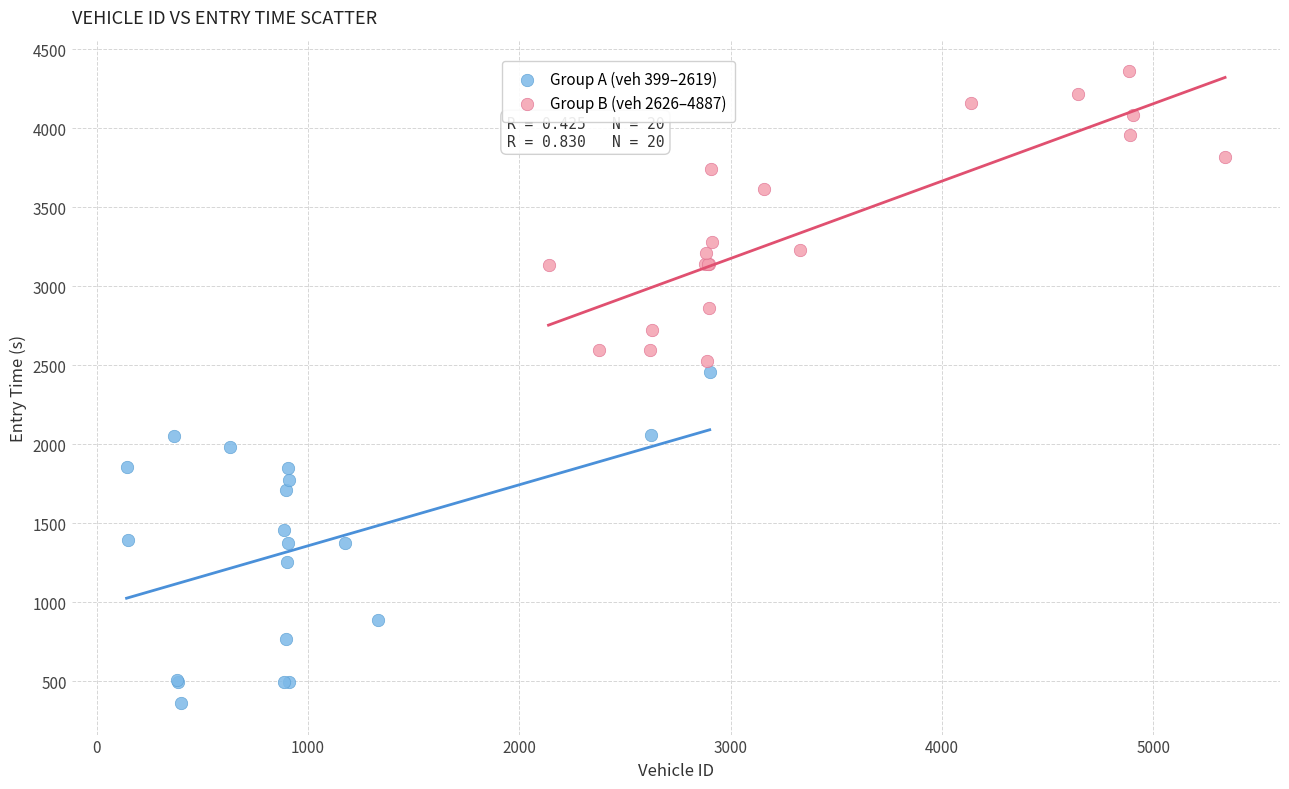

Which series has the largest Y range (max minus min)?

Group A (veh 399–2619)